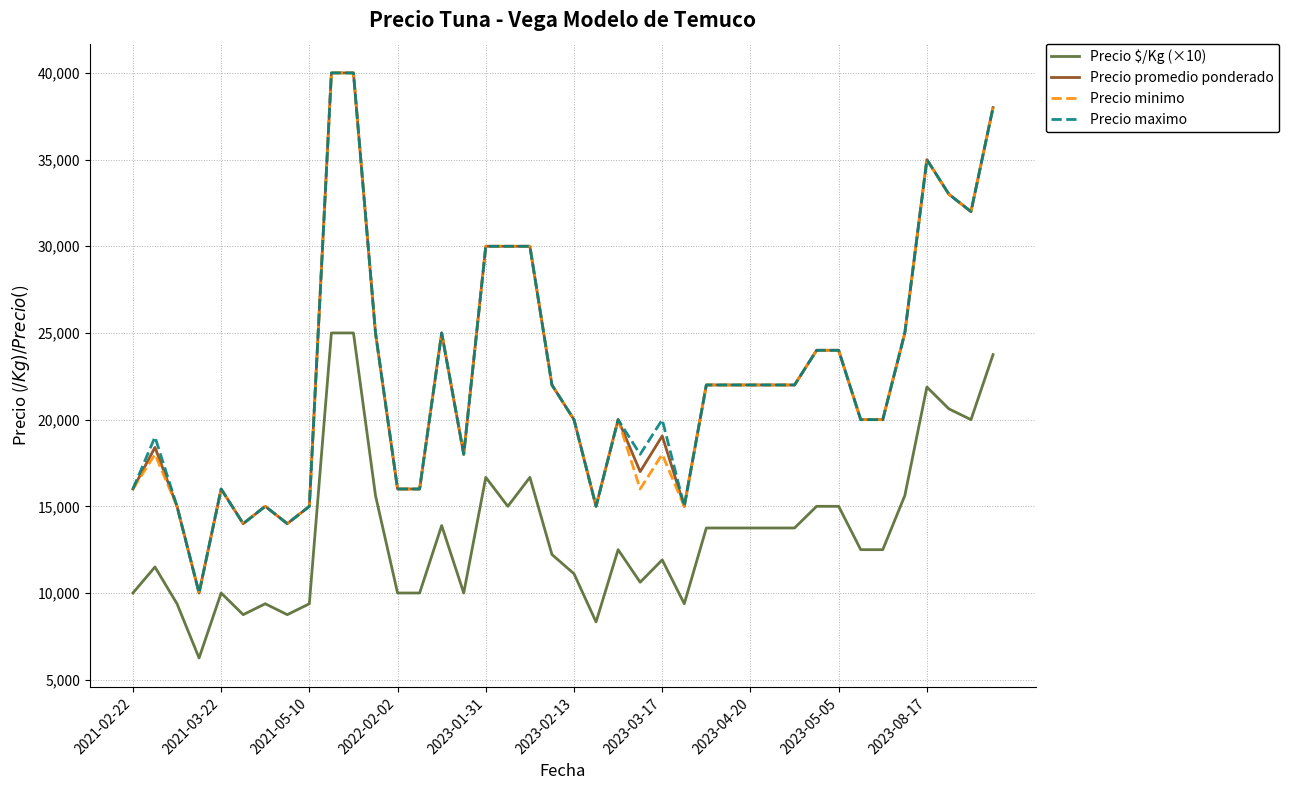

True or false: Precio $/Kg (×10) and Precio maximo intersect in this chart.

False